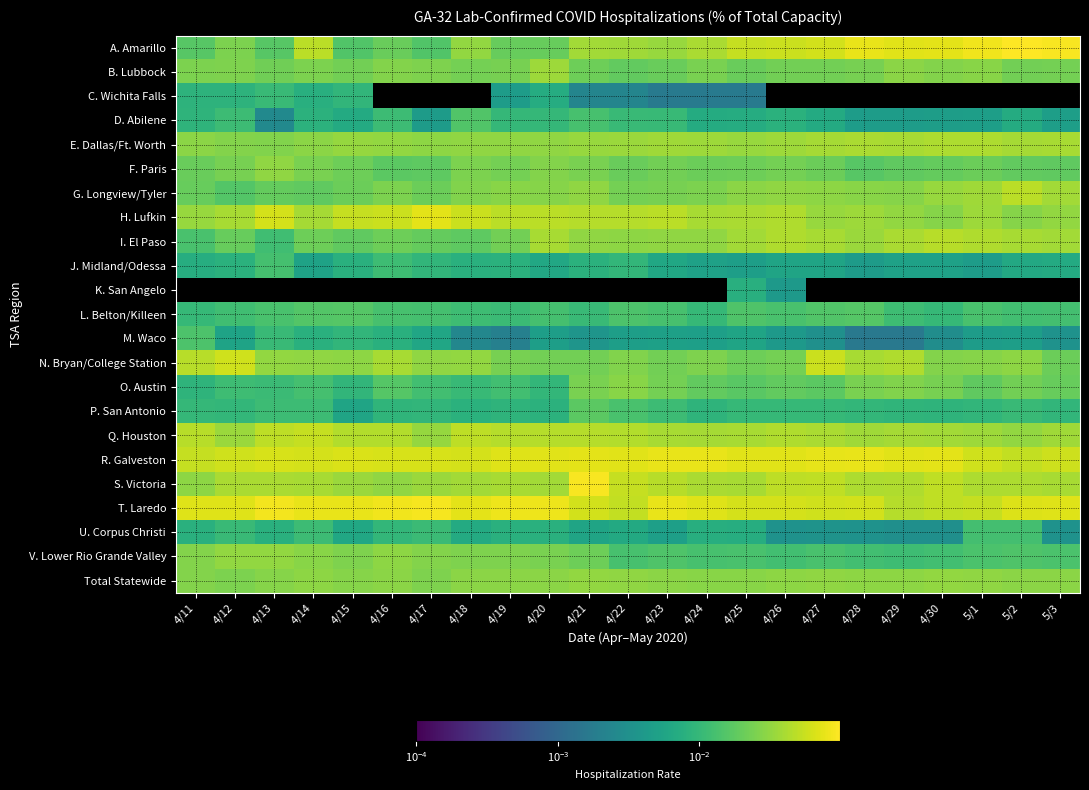

Which series has the largest total across all categories?

T. Laredo